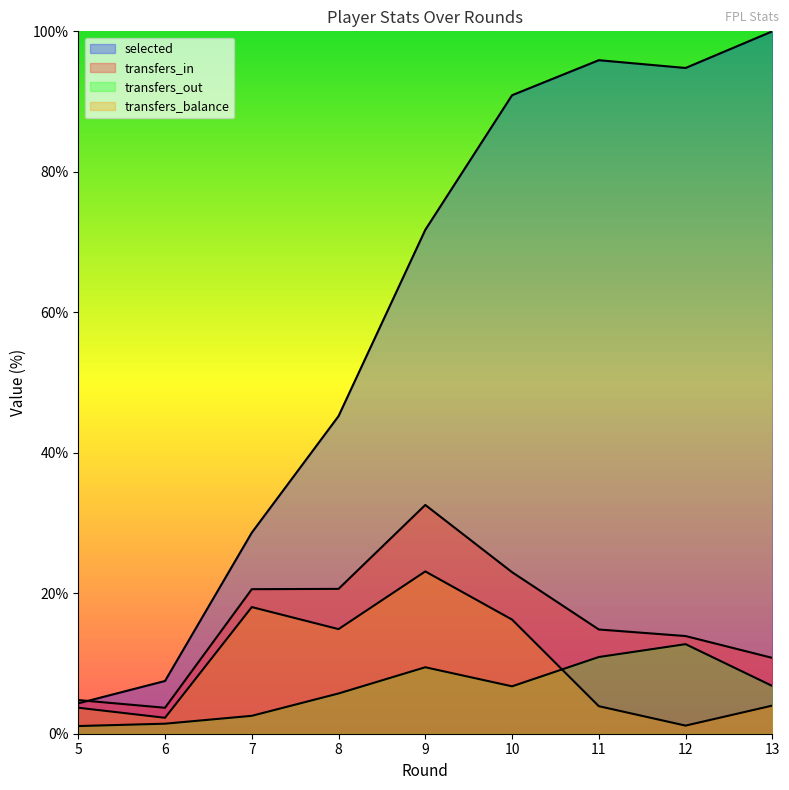

Which category has the highest value in the transfers_in series?

9